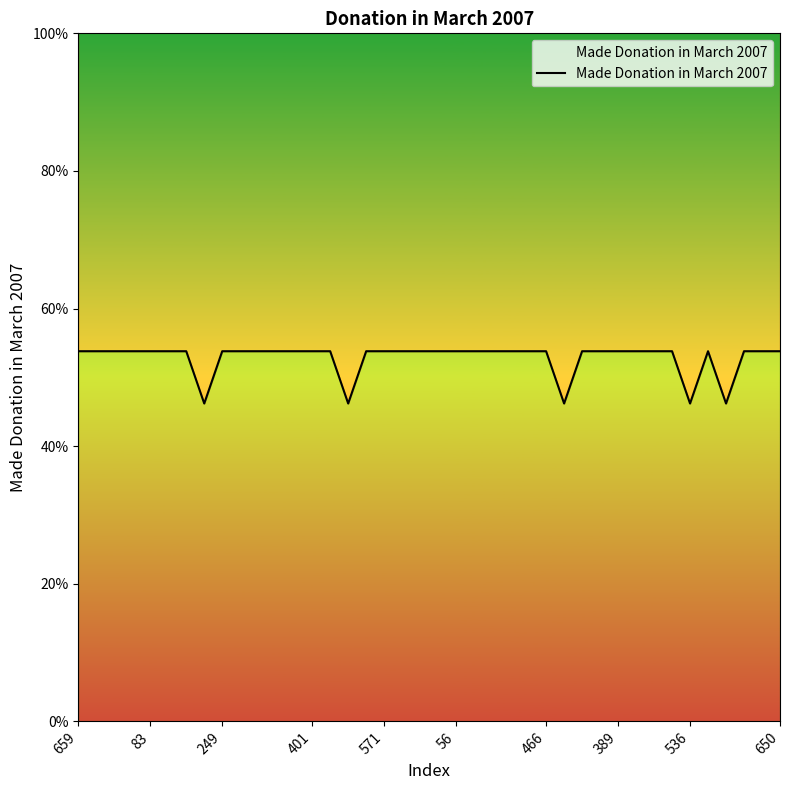

How many lines are shown in the chart?

1